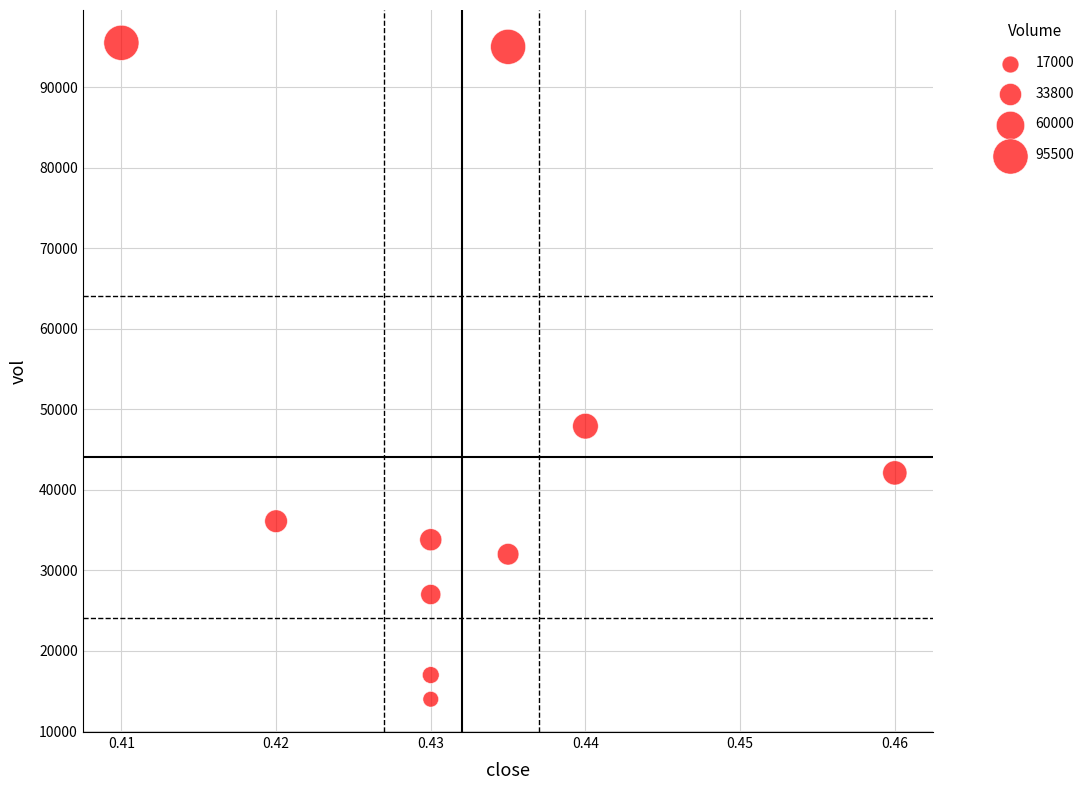

What Y value in the scatter plot is closest to 54750?

47900